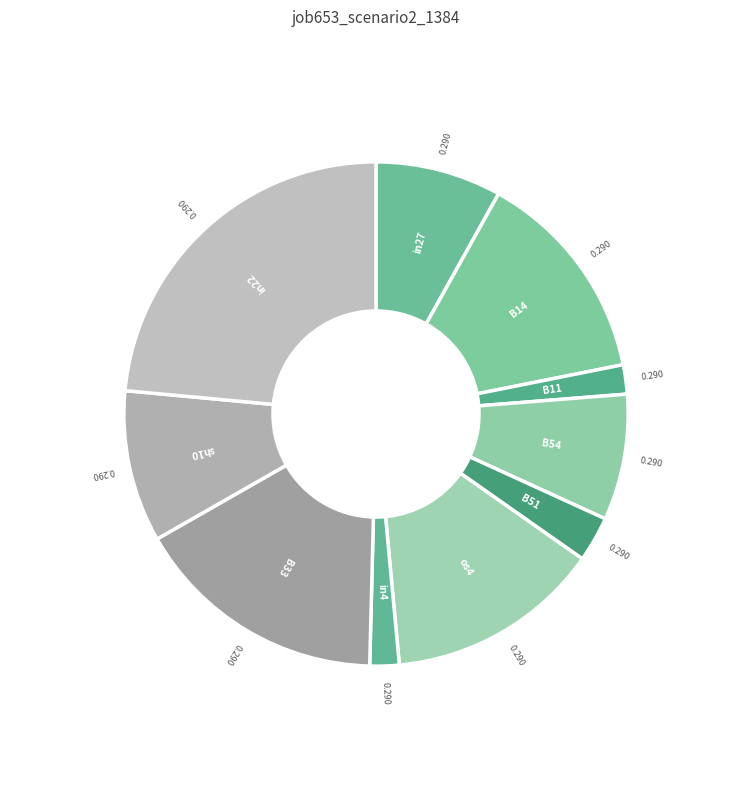

Is there any slice that represents more than half of the pie?

No